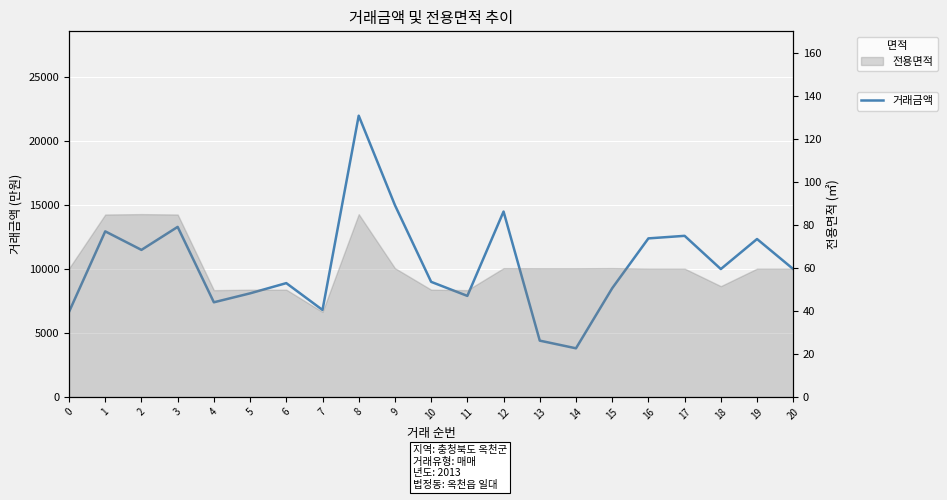

How many values are below 10000?

10